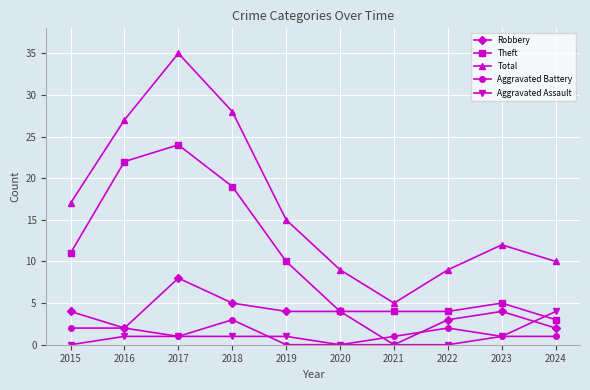

What is the average value of the Total series?

17